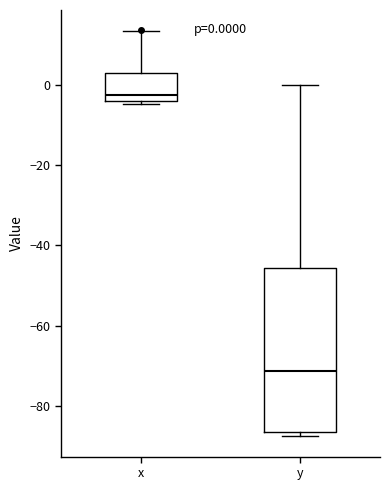

Comparing the boxes themselves (not the whiskers), which one is the tallest?

y